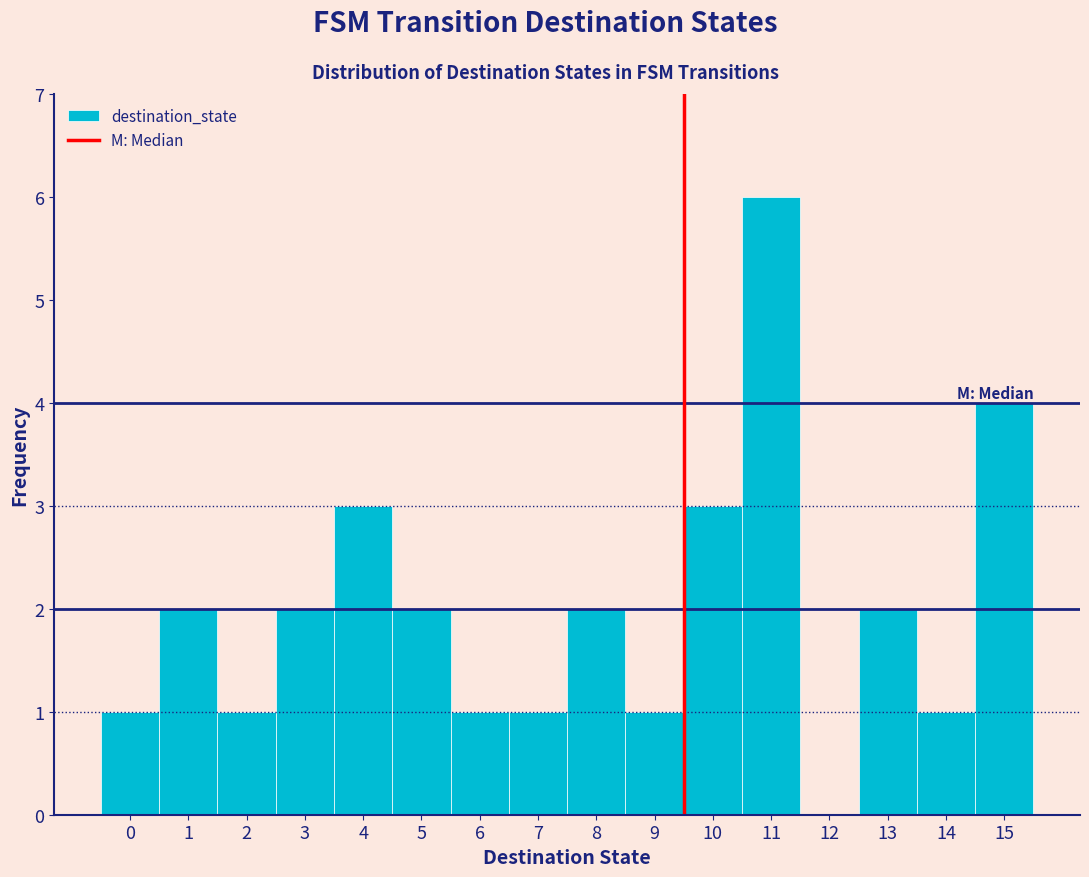

Which range on the x-axis has the tallest bar?

10.5 to 11.5